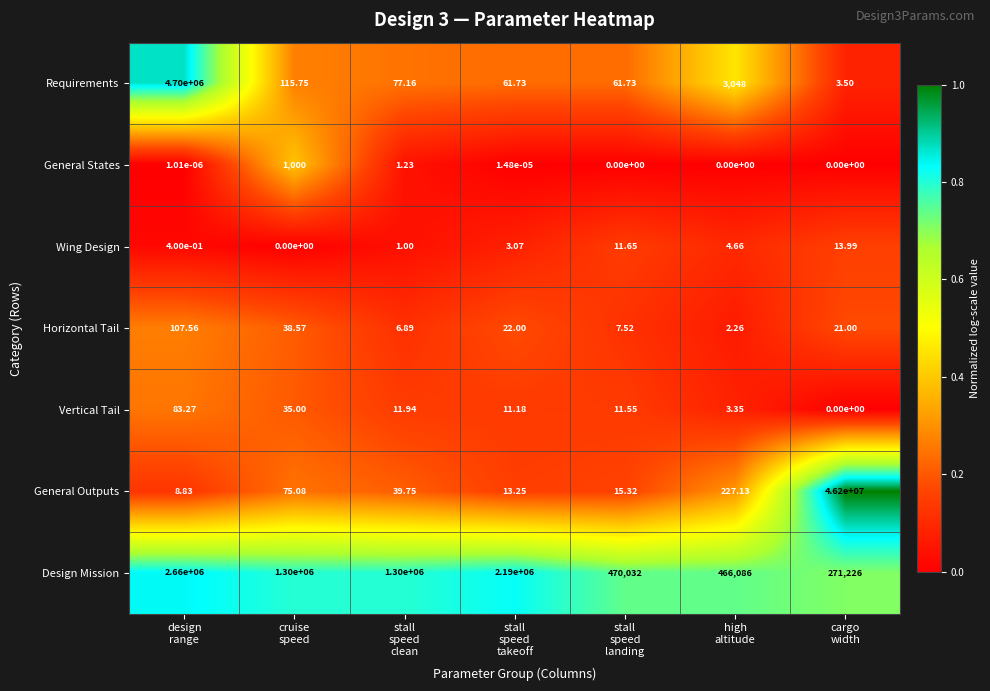

How many data points does each series have?

7